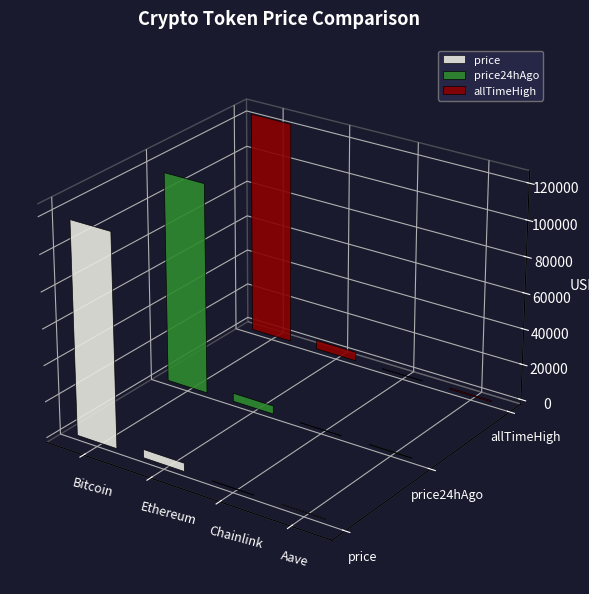

What position from the right is Chainlink?

2